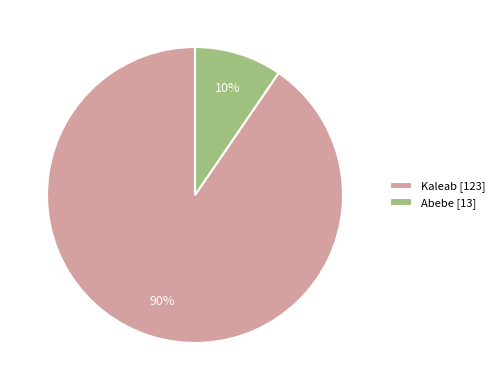

Count the number of slices in the pie.

2